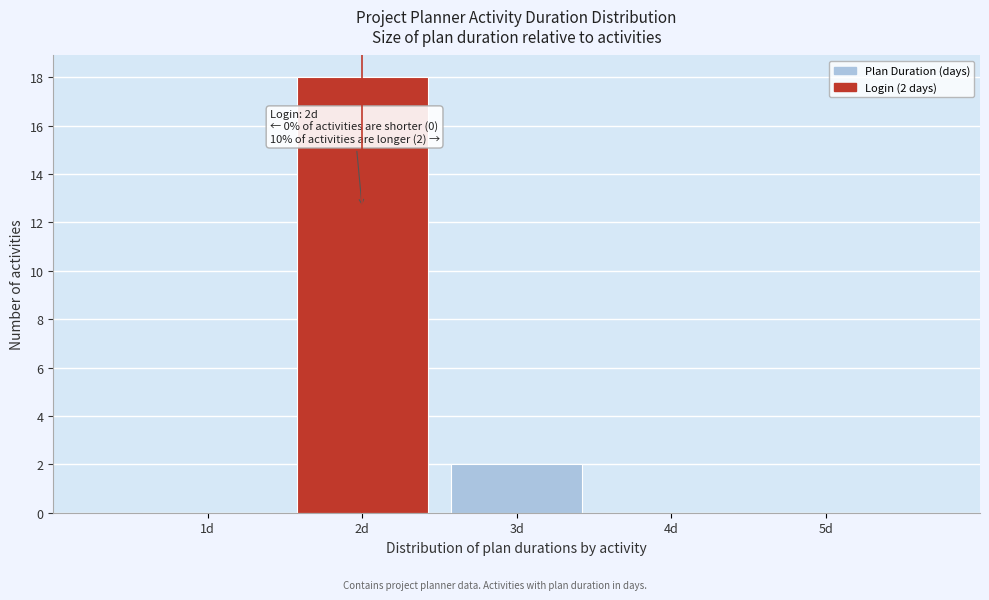

Over which range of the x-axis is the bar tallest?

1.5 to 2.5